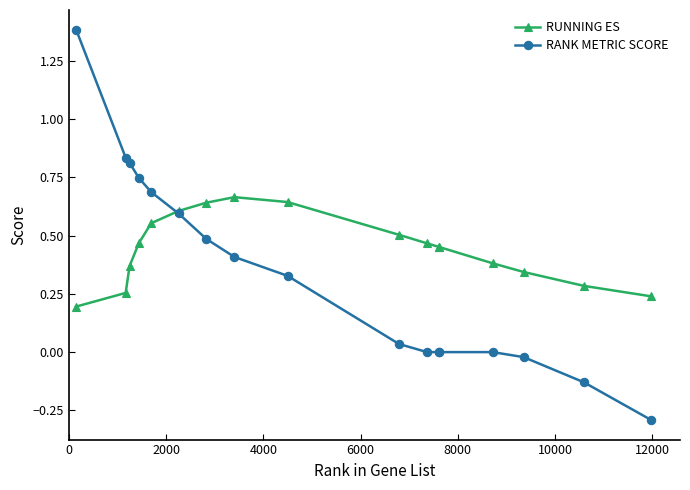

Does the chart have visible grid lines?

No